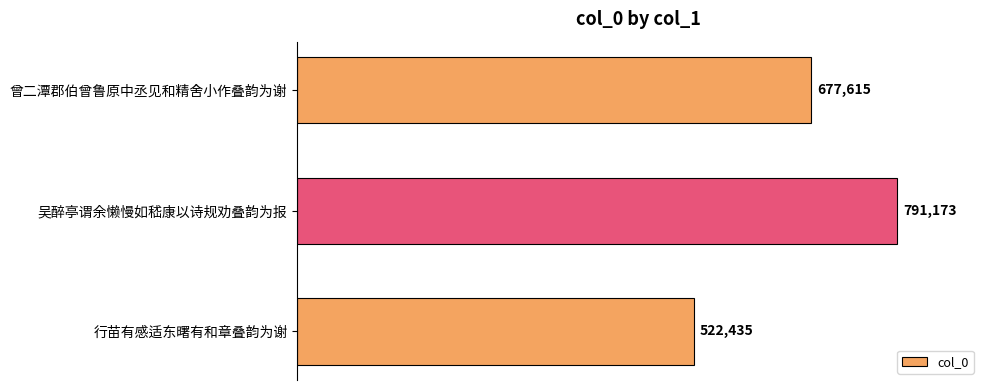

Count the number of categories in the chart.

3